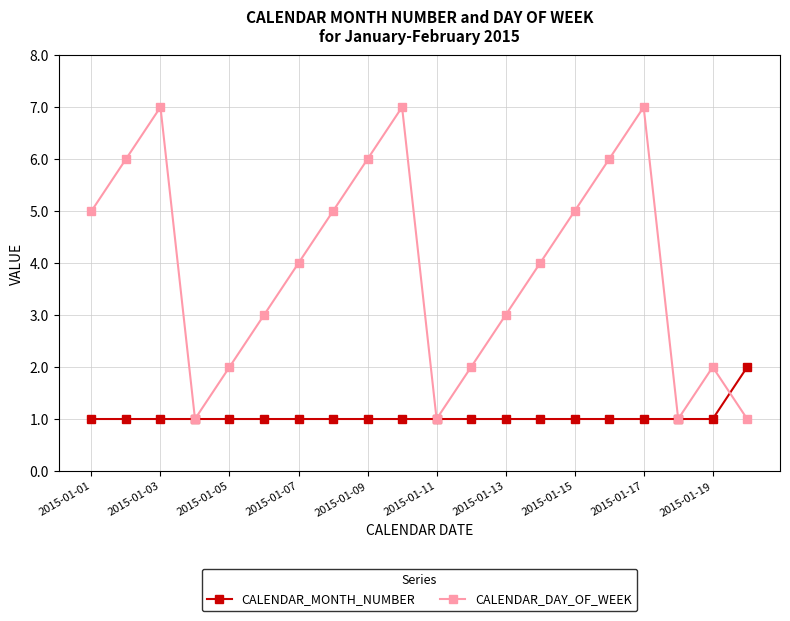

True or false: CALENDAR_DAY_OF_WEEK has more than 0 points higher than both neighbors.

True